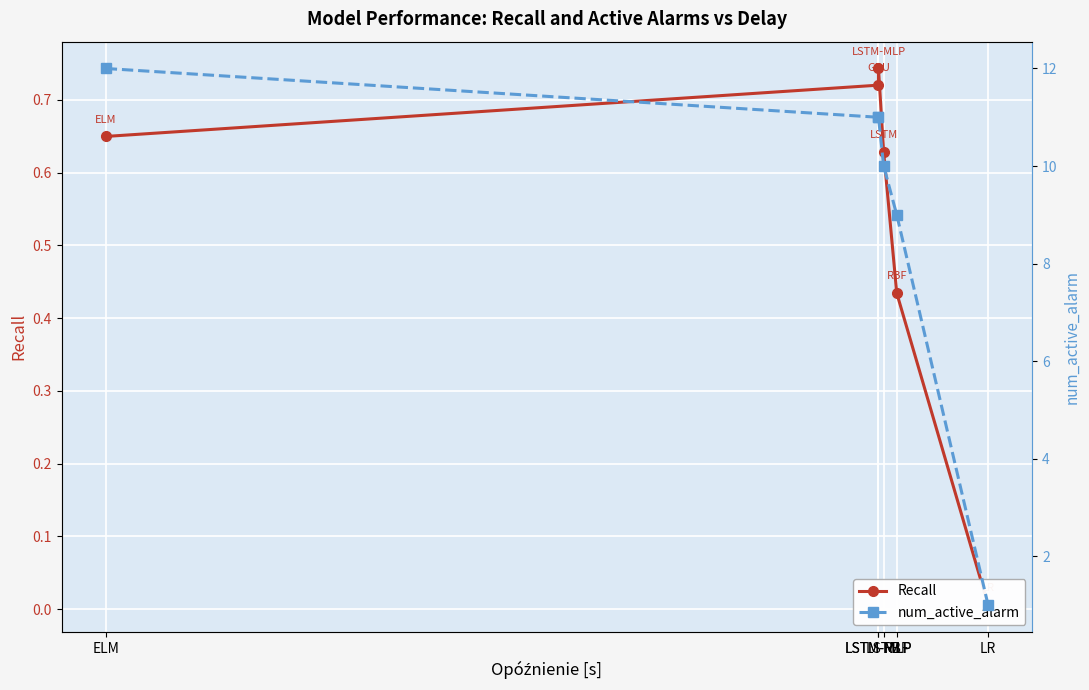

Reading left to right, list all the values displayed in this chart.

Recall: ELM=0.6	LSTM-MLP=0.7	LSTM-MLP=0.7	LSTM=0.6	RBF=0.4	LR=0.0
num_active_alarm: ELM=12.0	LSTM-MLP=11.0	LSTM-MLP=11.0	LSTM=10.0	RBF=9.0	LR=1.0